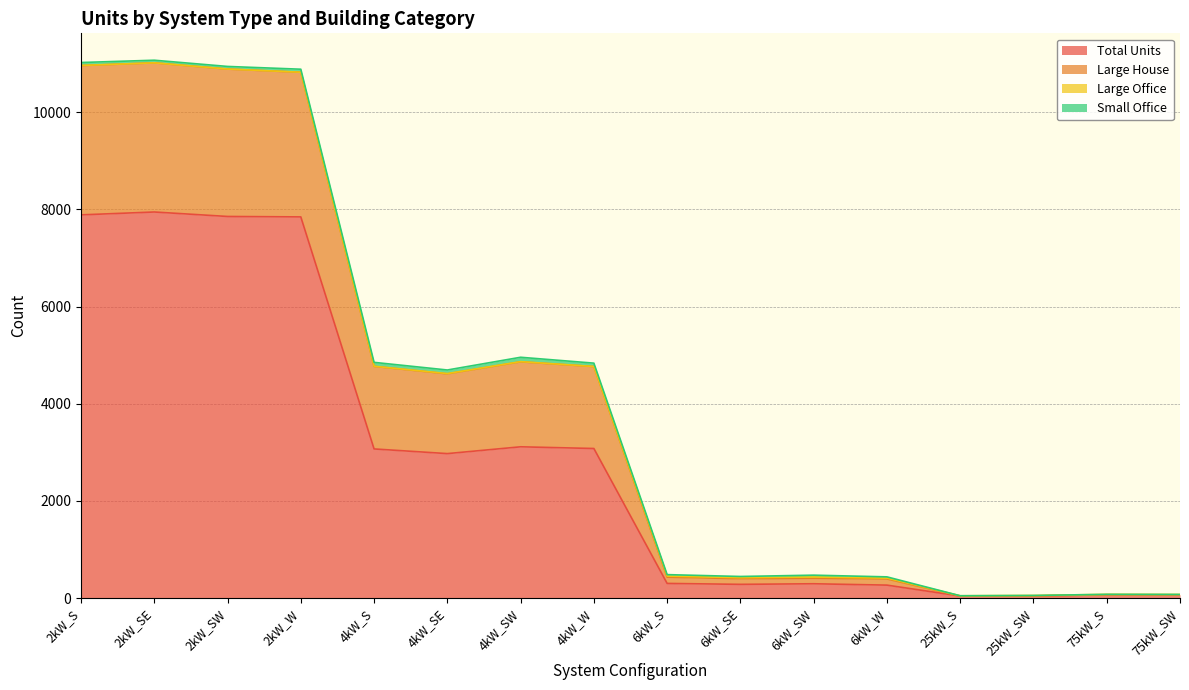

How many data points does each series have?

16